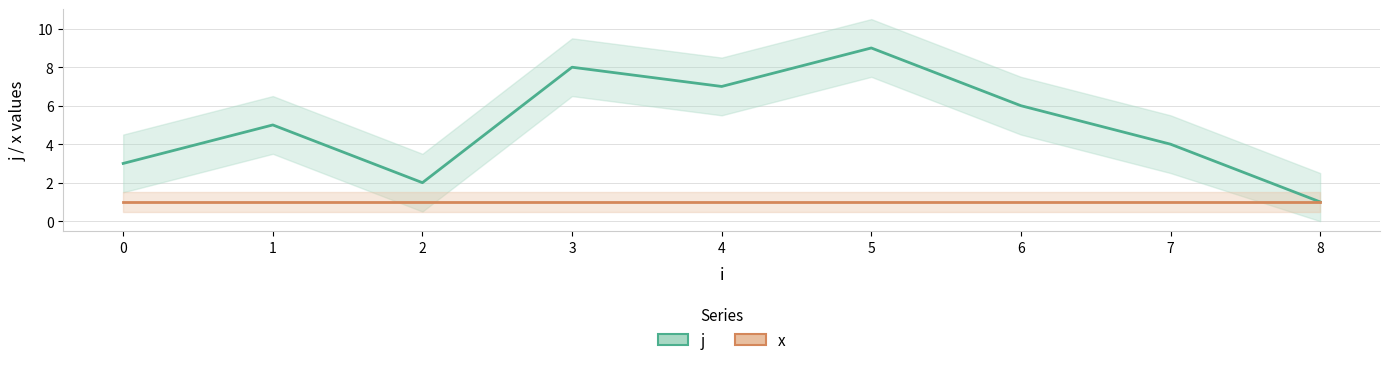

Is this an area chart (filled region under the line)?

No